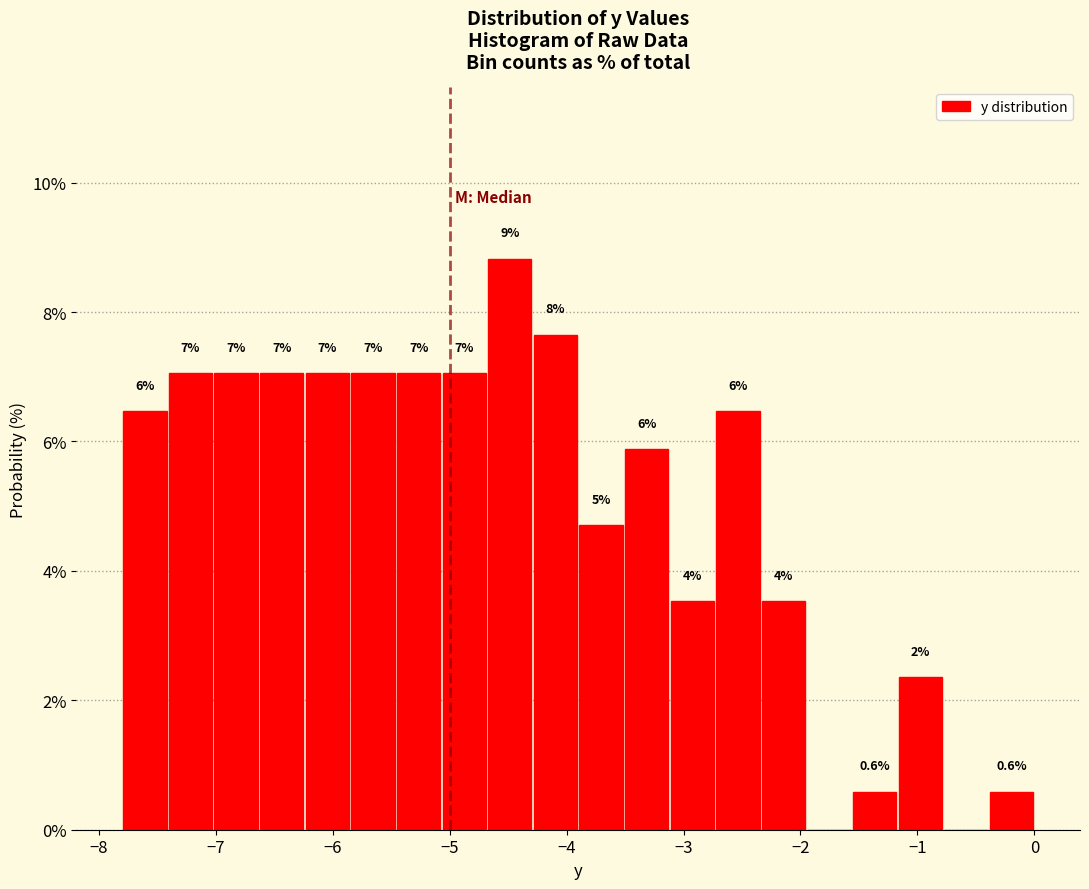

Around what value on the x-axis is the tallest bar? Give the approximate position of its centre, as read against the axis.

-4.5